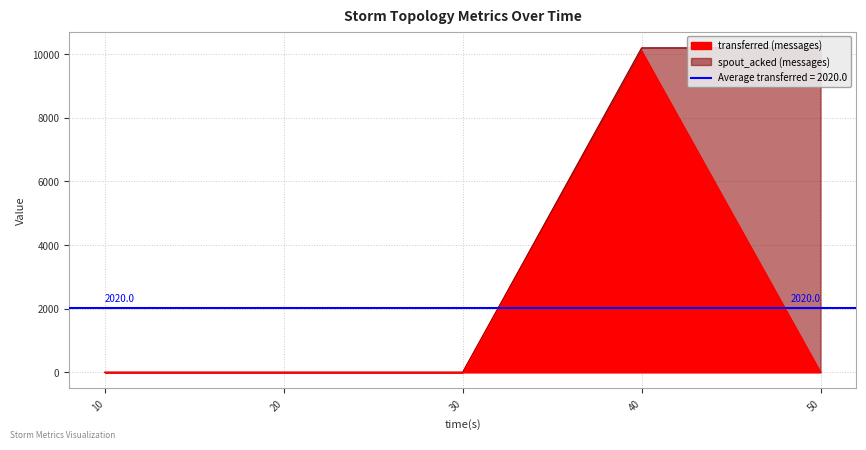

The value of transferred (messages) at 30 is -6739. True or false?

False